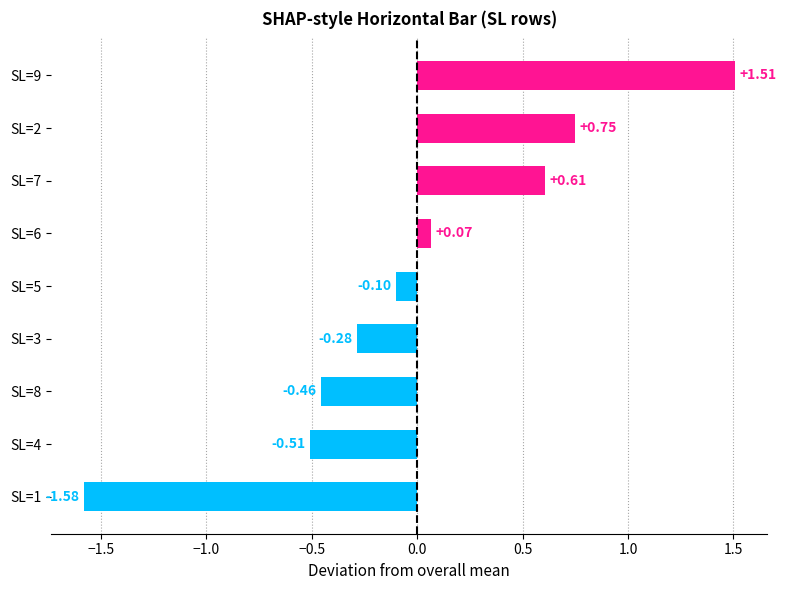

Rank the categories by value from lowest to highest.

SL=1, SL=4, SL=8, SL=3, SL=5, SL=6, SL=7, SL=2, SL=9